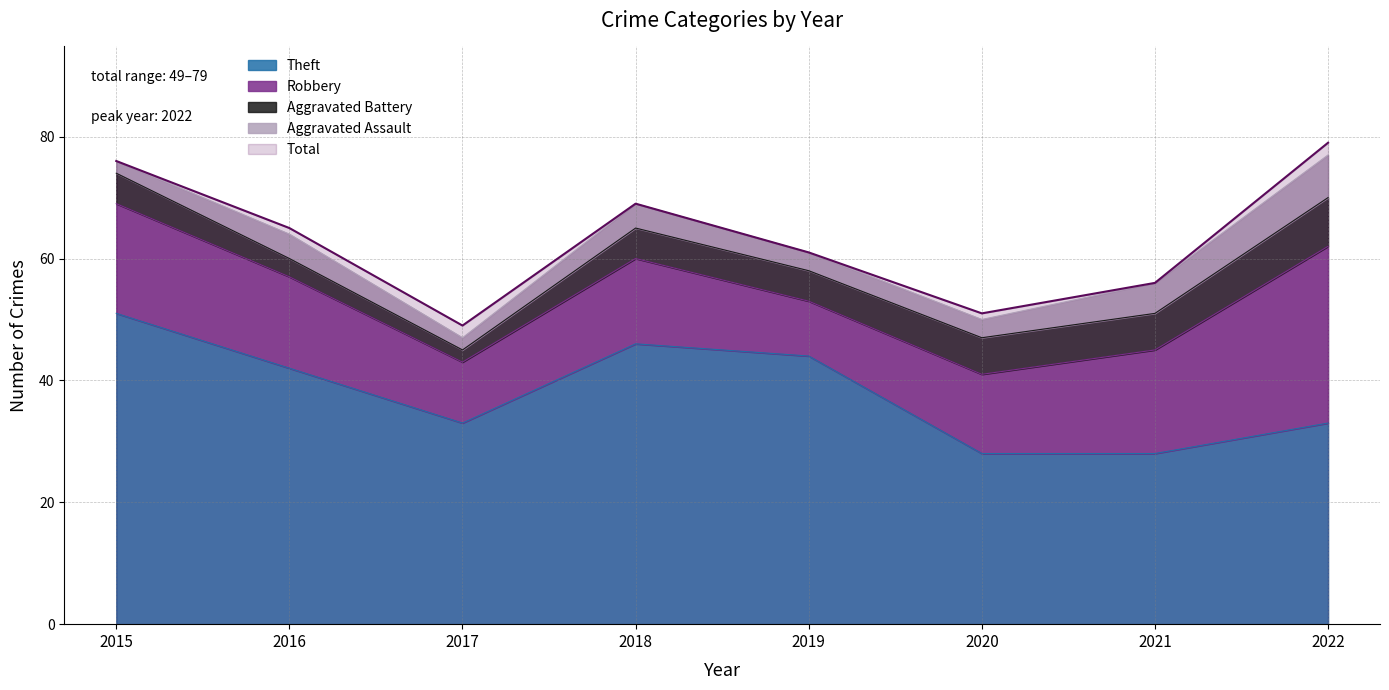

Rank the categories by Total value from highest to lowest.

2022, 2015, 2018, 2016, 2019, 2021, 2020, 2017